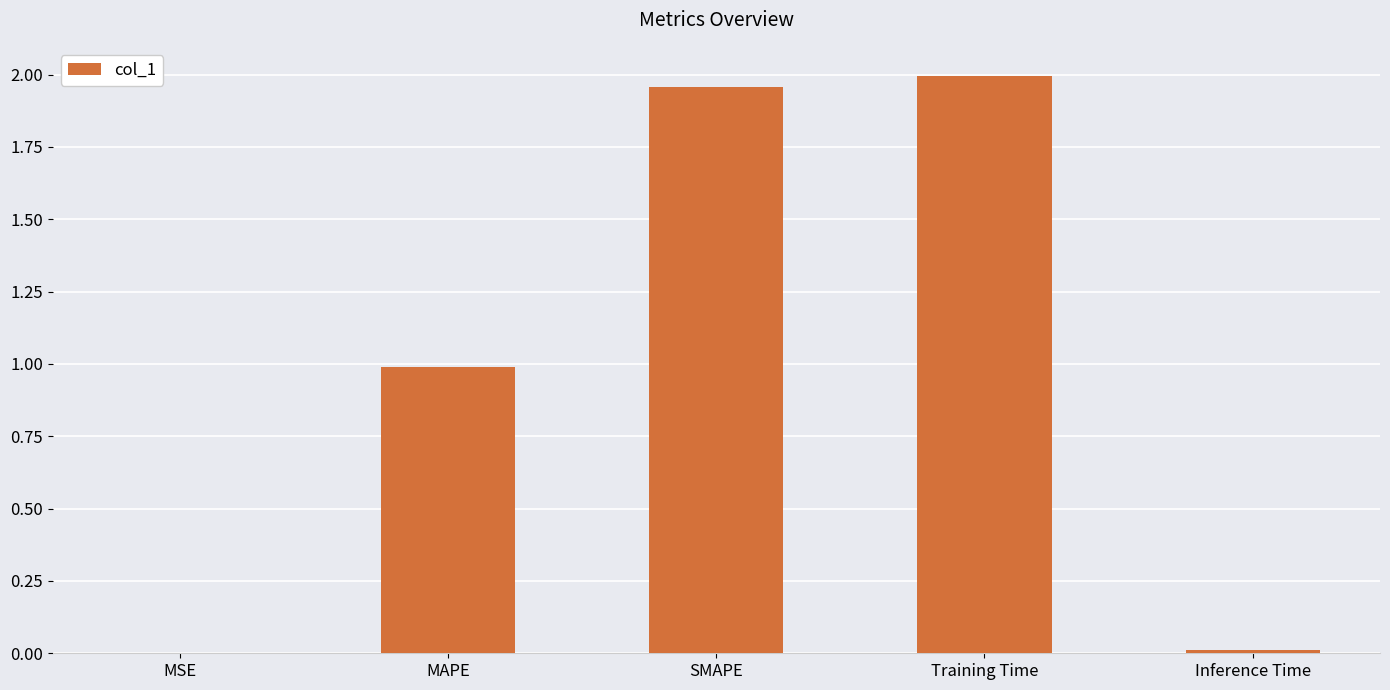

The value at SMAPE is 2.0. True or false?

True